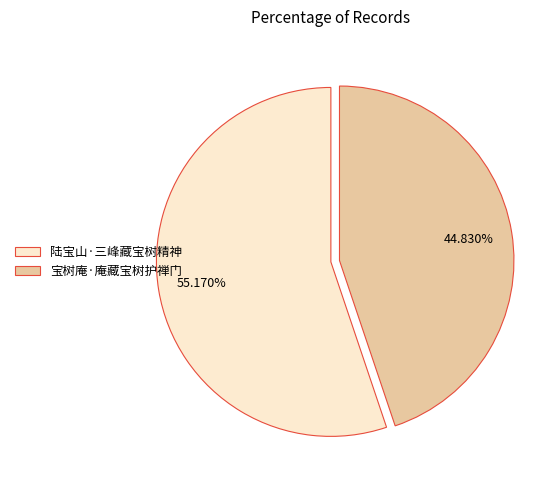

To the nearest percent, what is the combined percentage of 陆宝山·三峰藏宝树精神 and 宝树庵·庵藏宝树护禅门?

100%